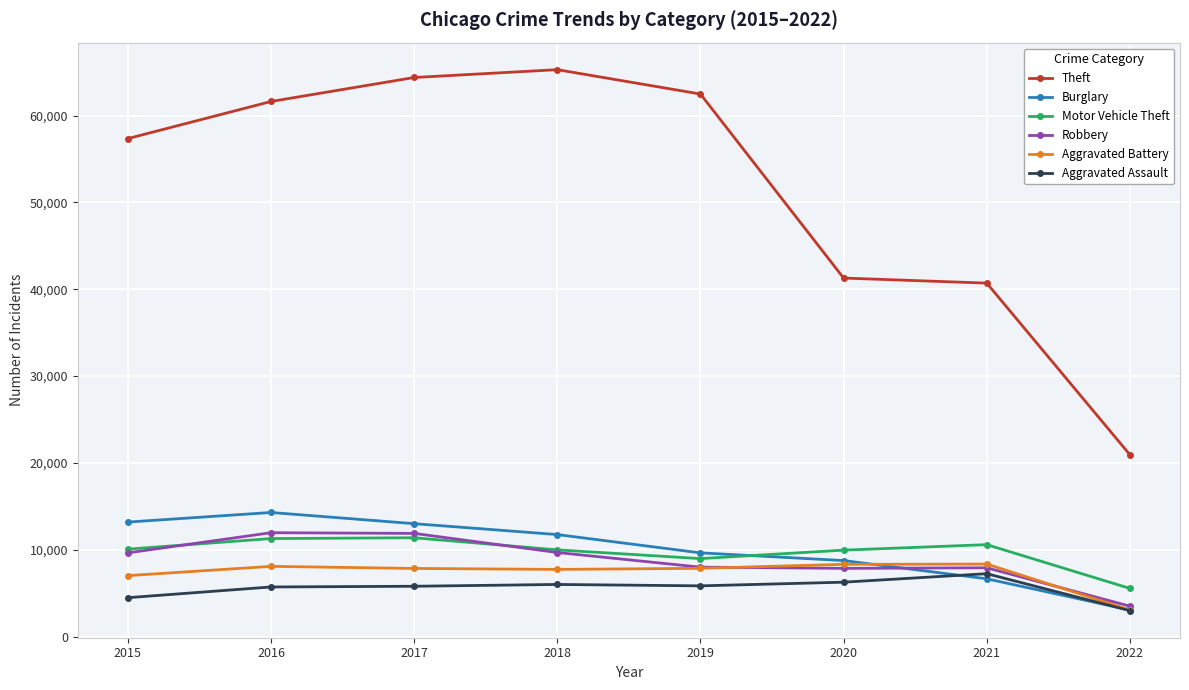

At which label is Theft closest to 43109?

2020